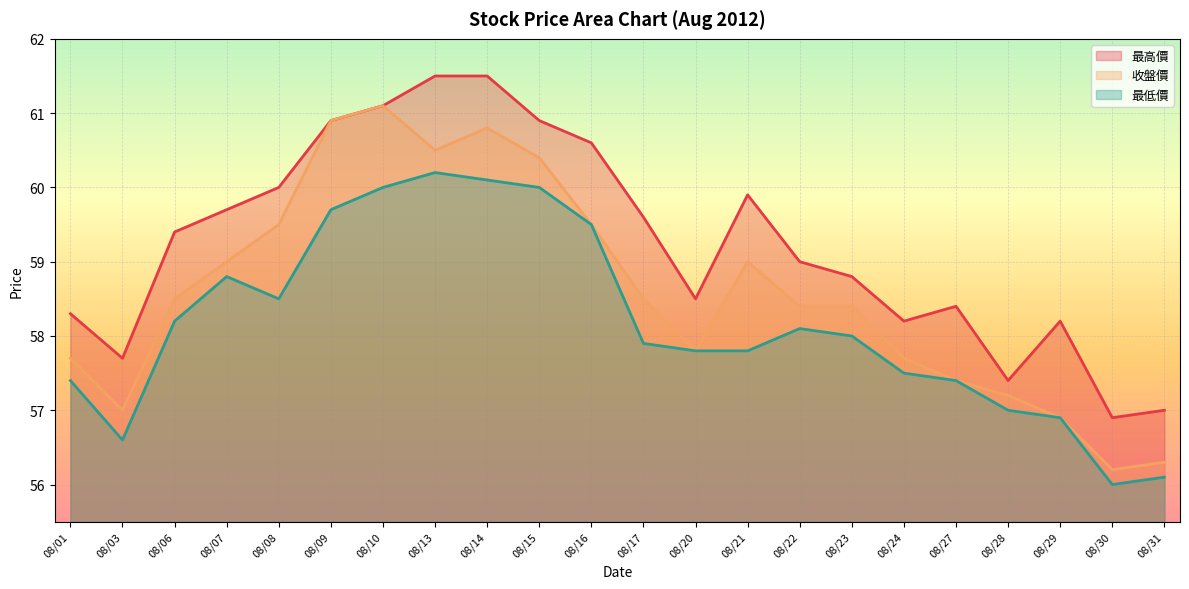

Rank the series by their maximum value, from highest to lowest.

最高價, 收盤價, 最低價